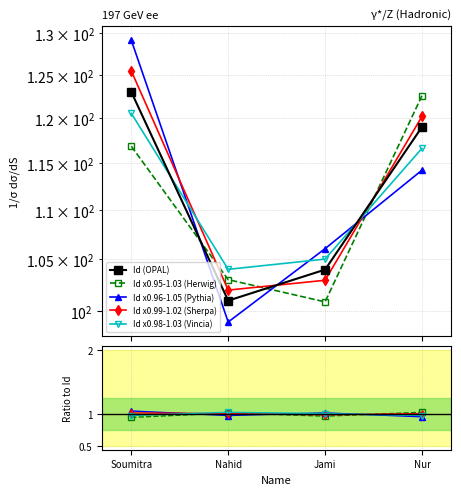

What is the ratio of the value at Nahid to the value at Nur?

0.8